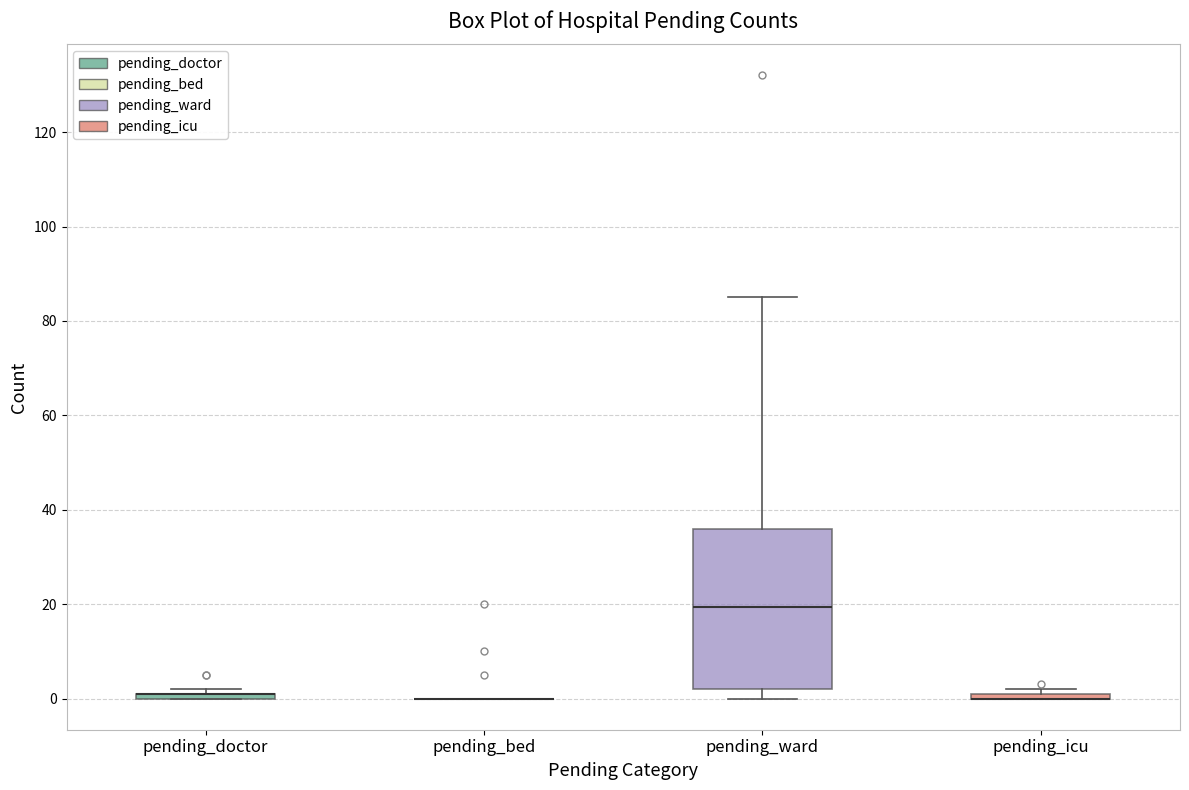

Which box is the tallest, from its lower edge to its upper edge?

pending_ward